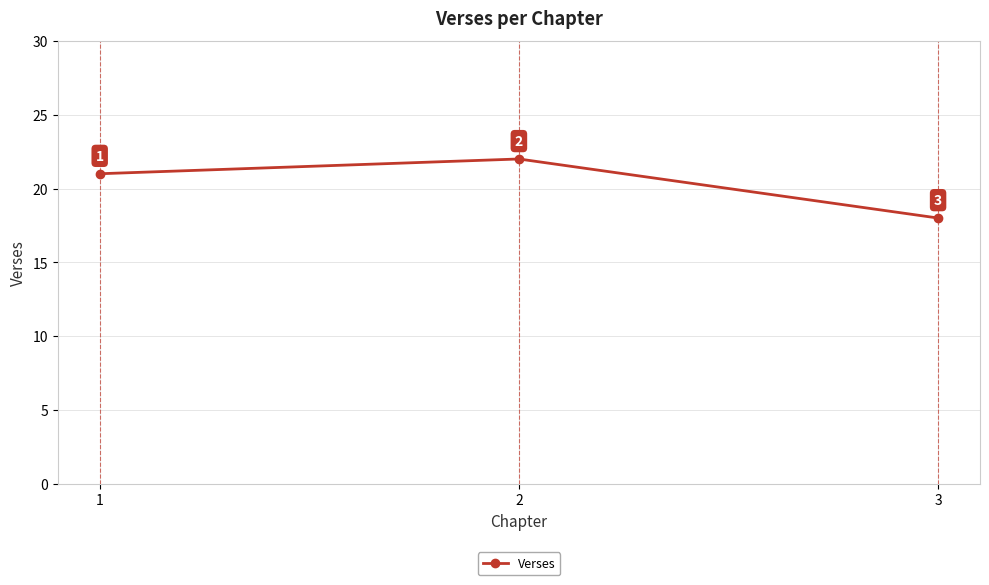

Reading left to right, what are all the values shown in this chart?

1=21	2=22	3=18